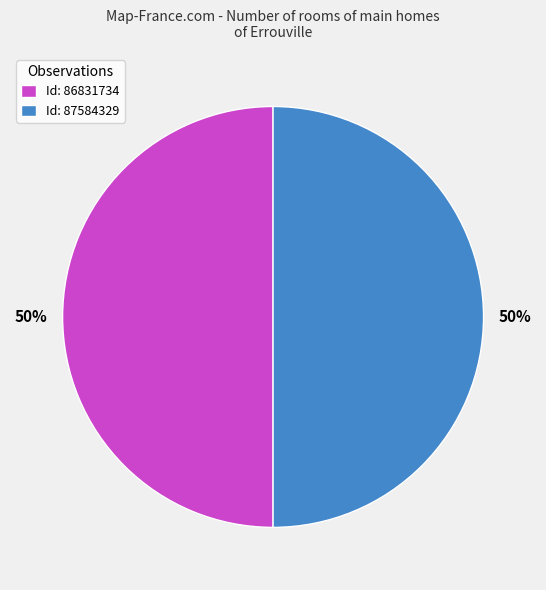

Is it true that Id: 87584329 is 58% of the pie?

False